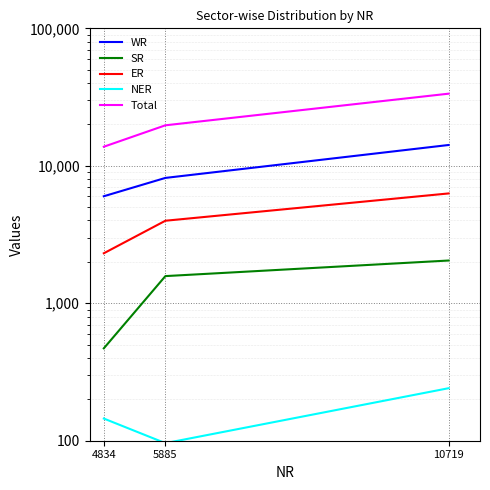

Rank the series at 5885 from highest to lowest value.

Total, WR, ER, SR, NER